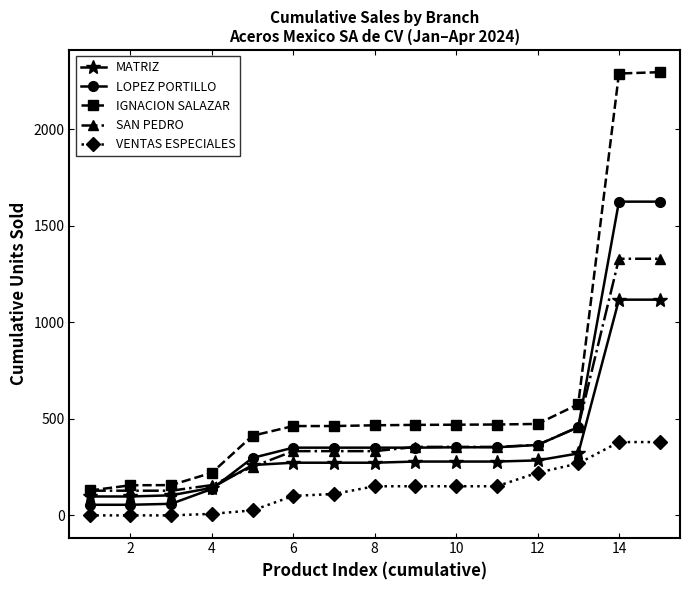

Which series has the widest spread of values?

IGNACION SALAZAR